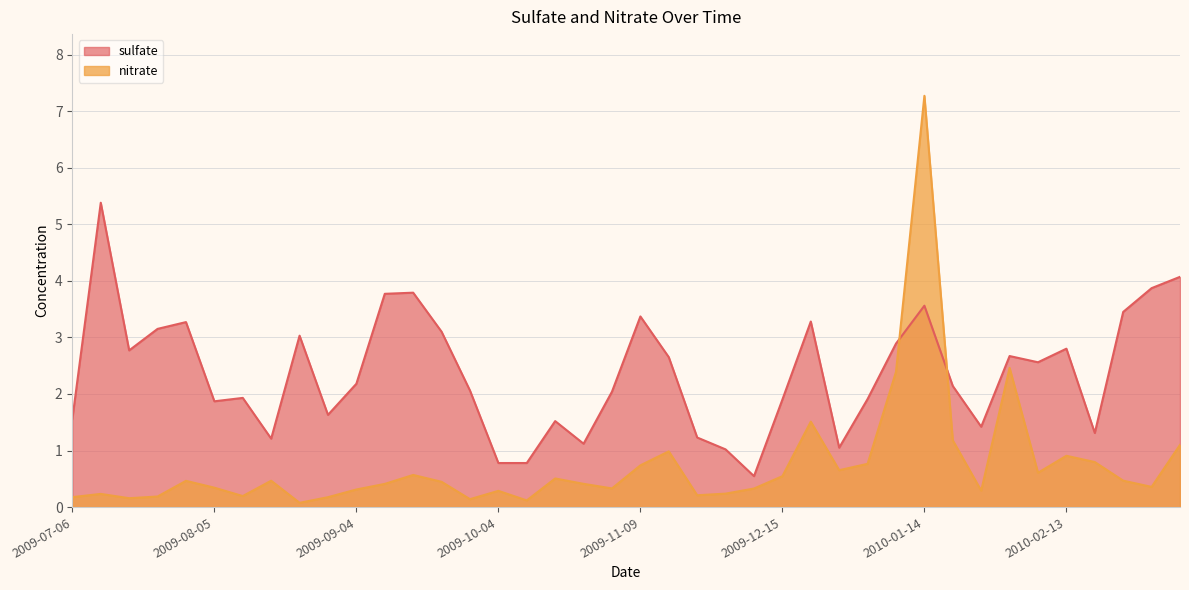

What is the difference between the second highest and minimum values in the nitrate series?

2.4